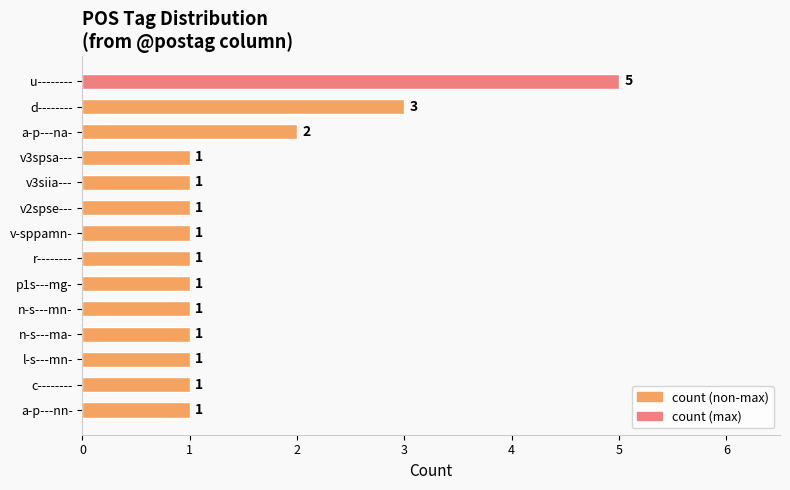

What is the greatest value displayed?

5